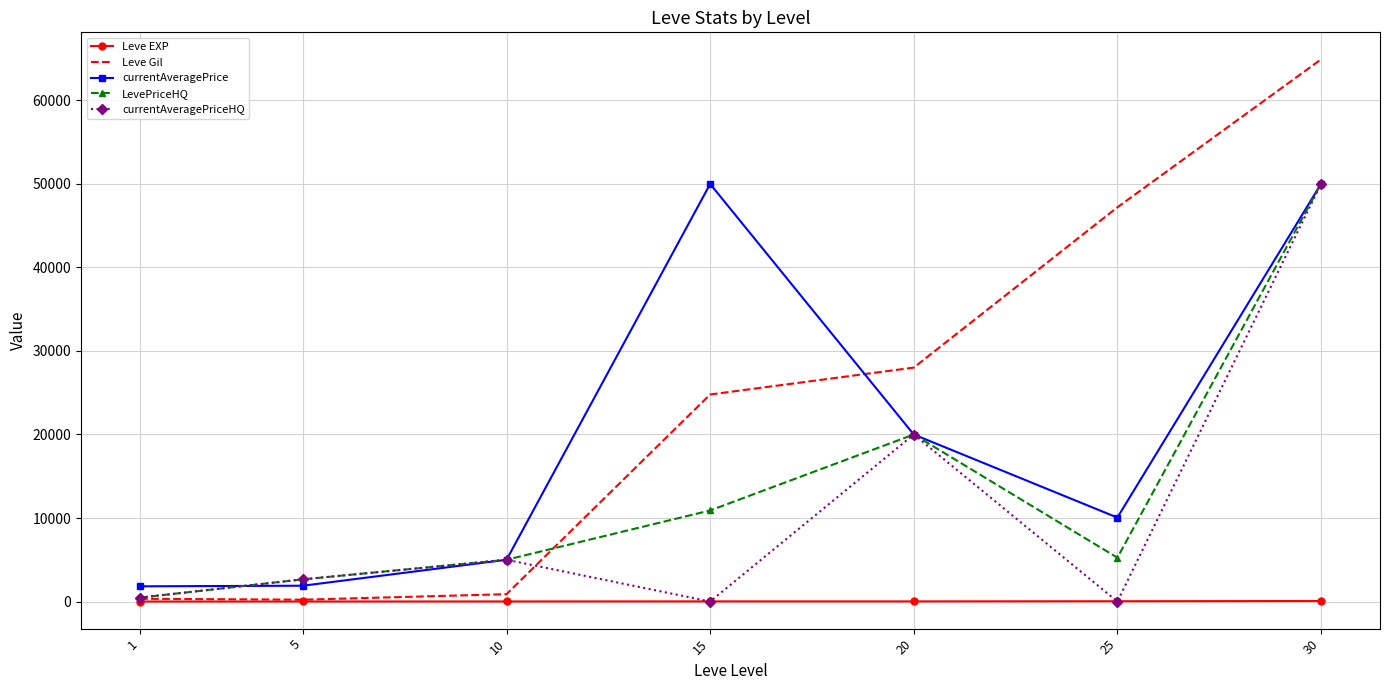

Is the value of Leve EXP at 30 greater than the value of Leve Gil at 20?

No